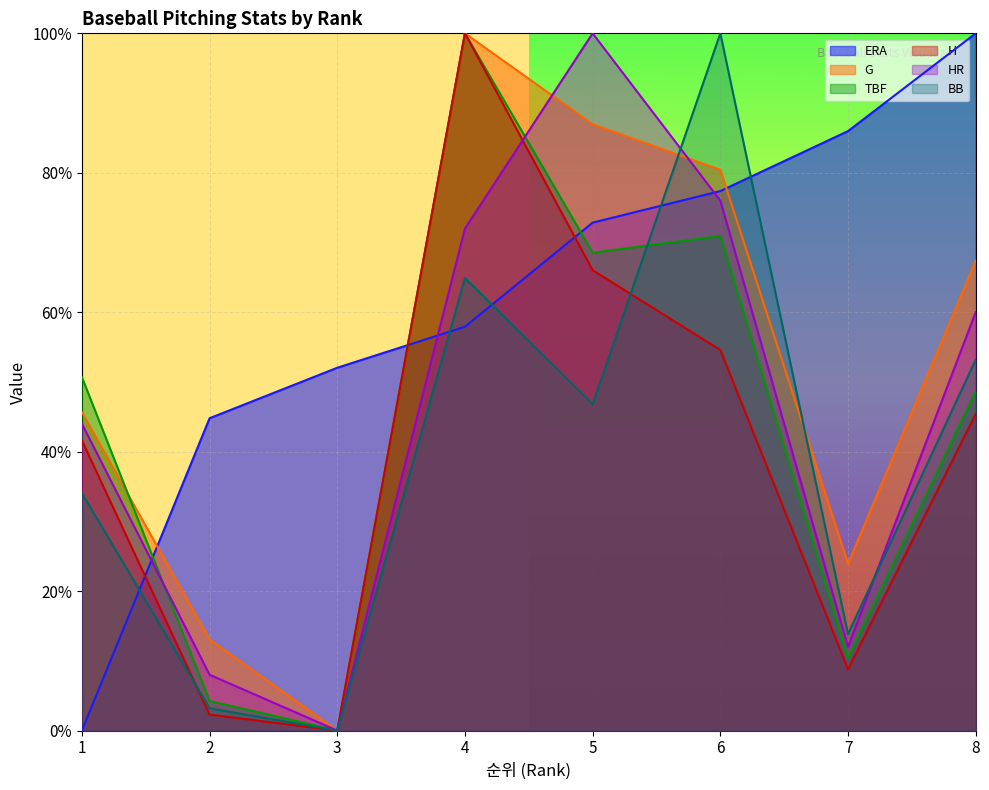

What is the total value across all series at 7?

1.5